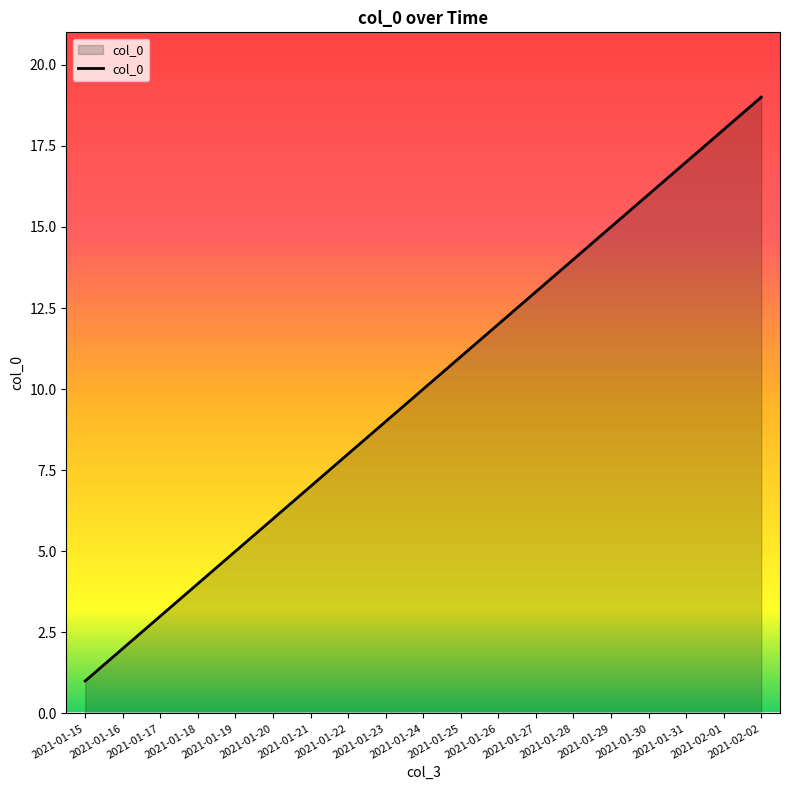

What is the average value?

10